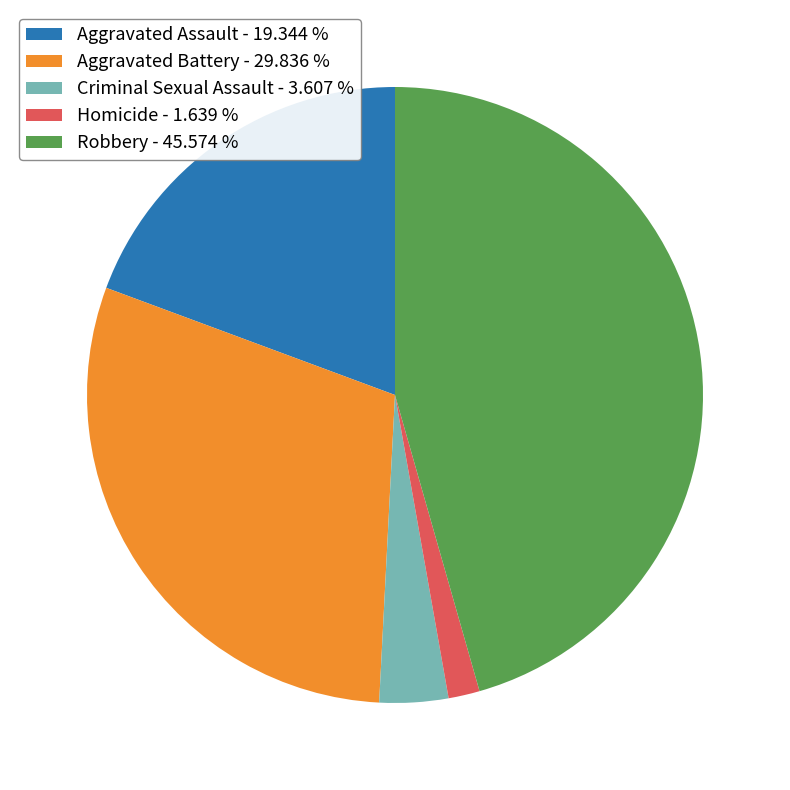

Does Aggravated Battery represent more than half of the total?

No